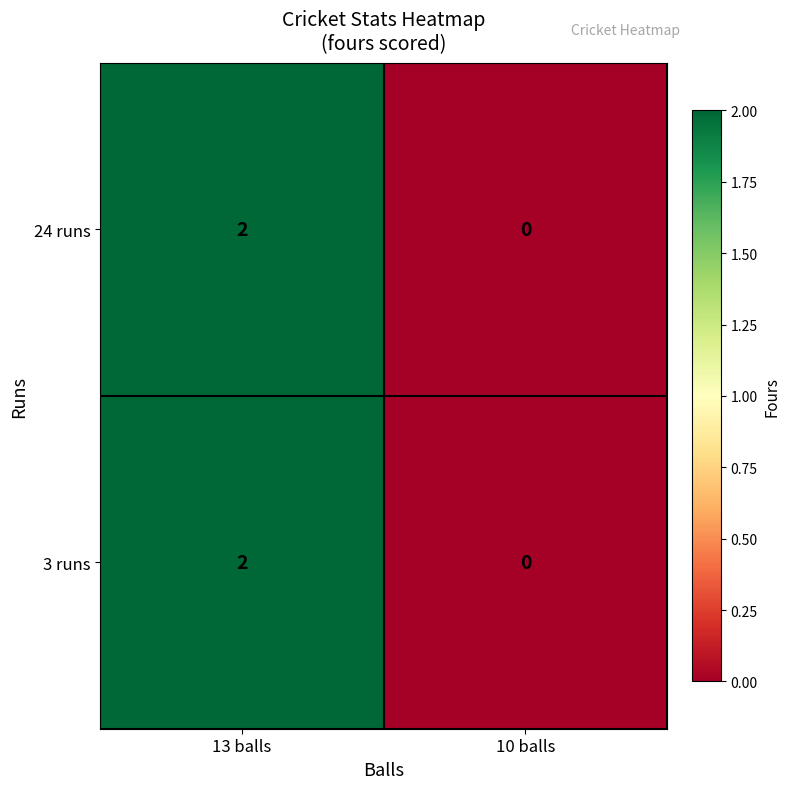

List the labels in order of 3 runs value, smallest first.

10 balls, 13 balls